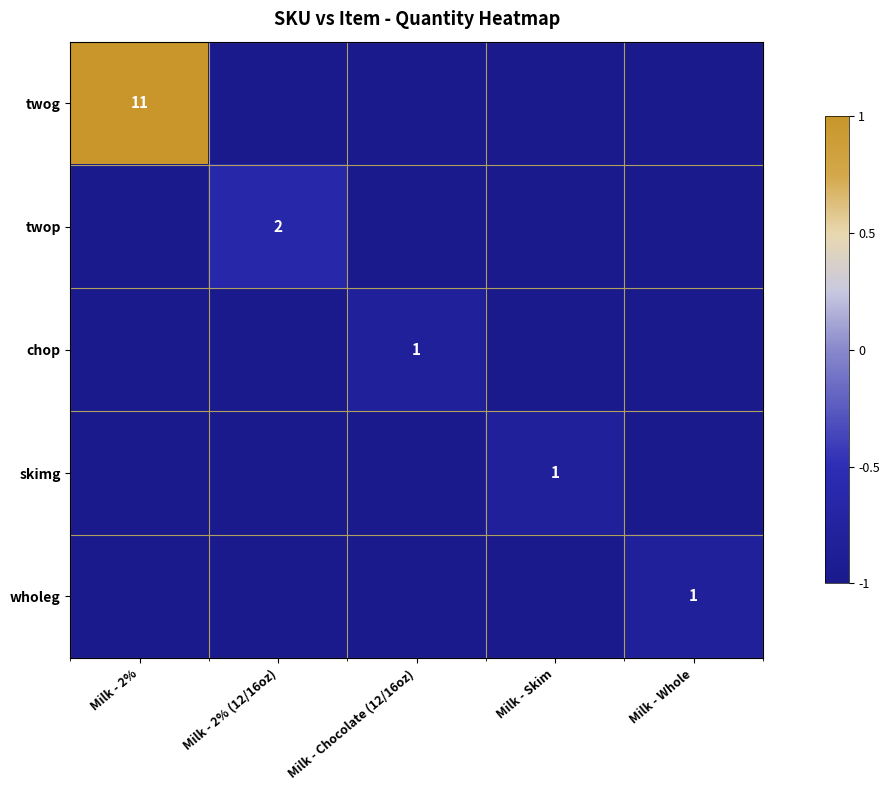

The wholeg series shows 1 at Milk - Whole. True or false?

True